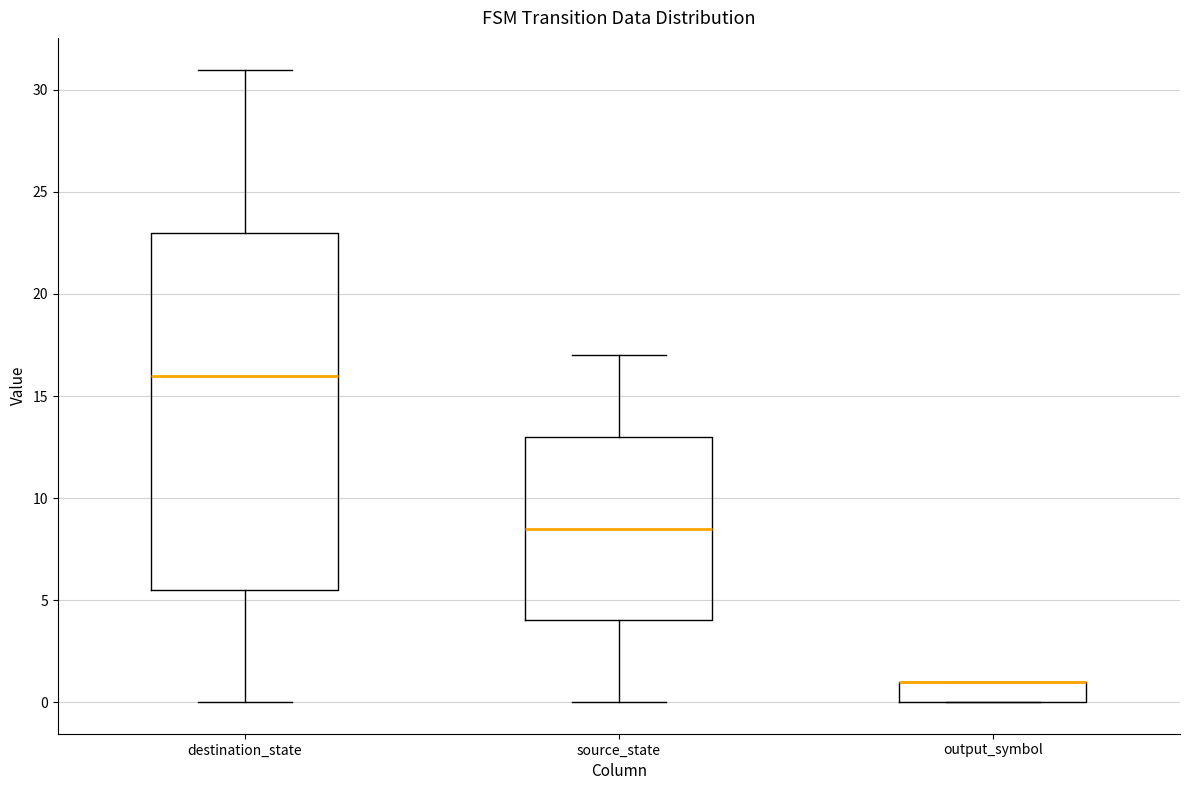

Reading left to right, read every box against the y-axis: the position of its median line, the range the box covers, and the ends of its whiskers. The values are not printed on the chart, so give them approximately, as read against the axis.

destination_state: median 16.0, box 5.5 to 23.0, whiskers 0.0 to 31.0
source_state: median 8.5, box 4.0 to 13.0, whiskers 0.0 to 17.0
output_symbol: median 1.0 (drawn on the box's upper edge), box 0.0 to 1.0, whiskers 0.0 to 1.0